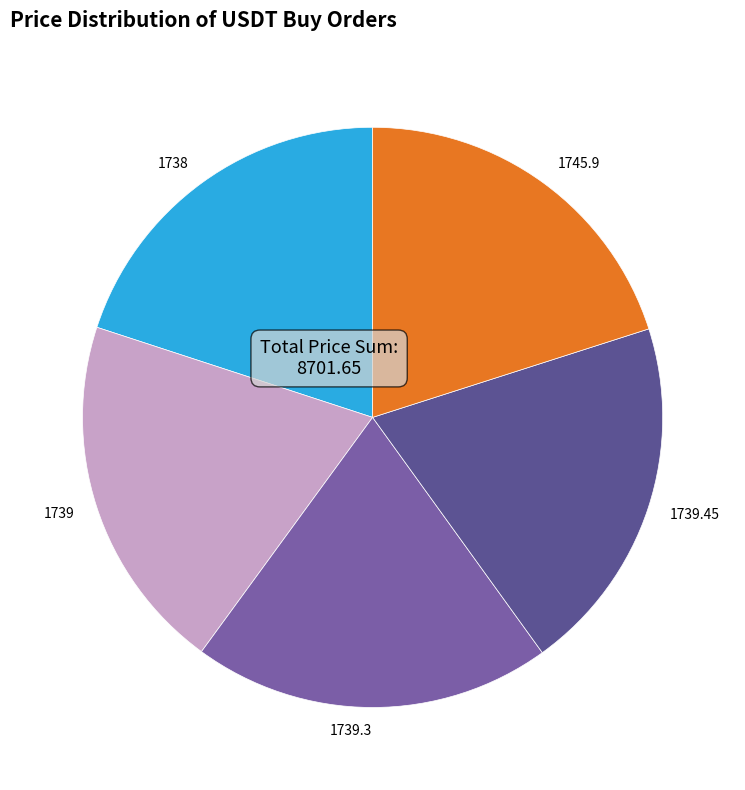

How many slices are in this pie chart?

5